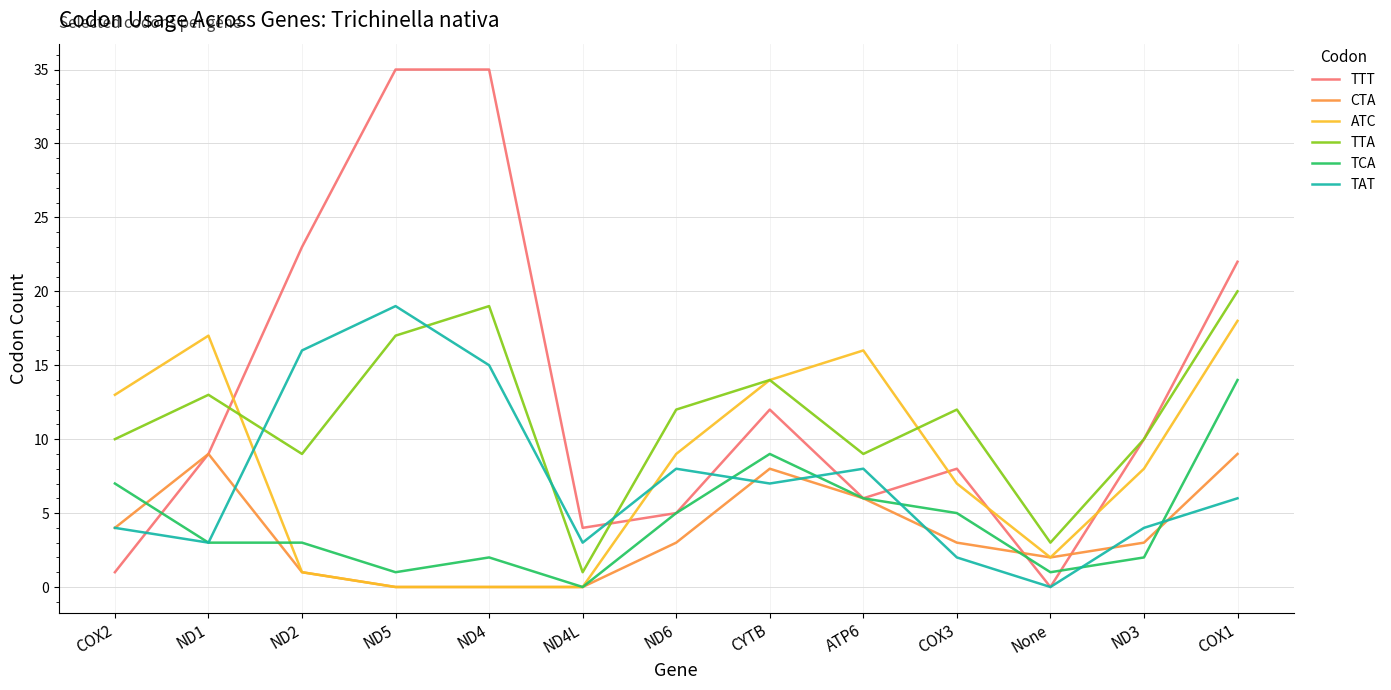

At which category is the sum across all series the highest?

COX1